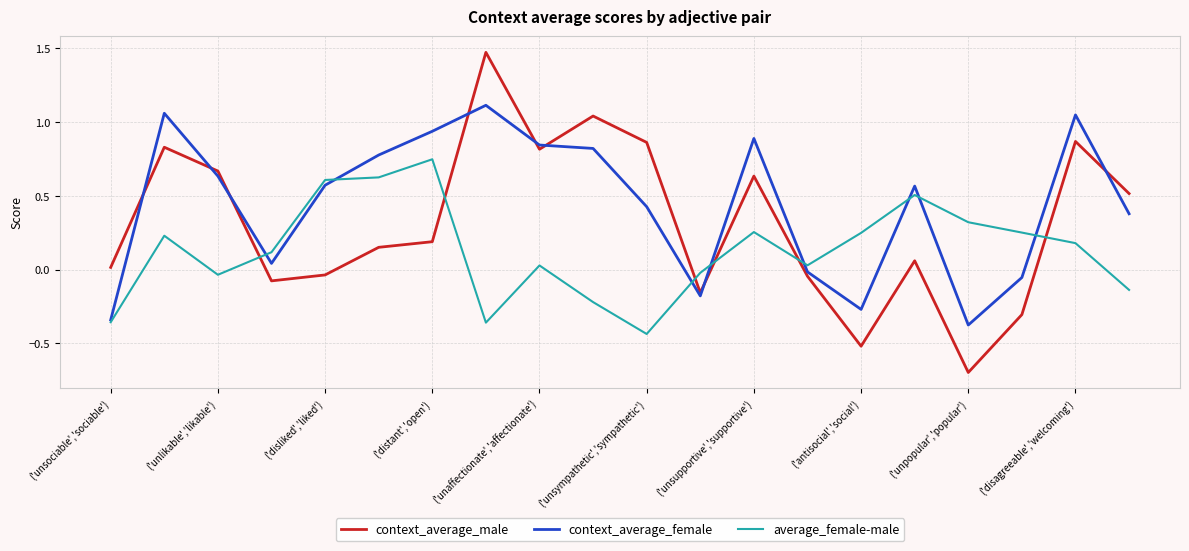

Count the number of categories in the chart.

20